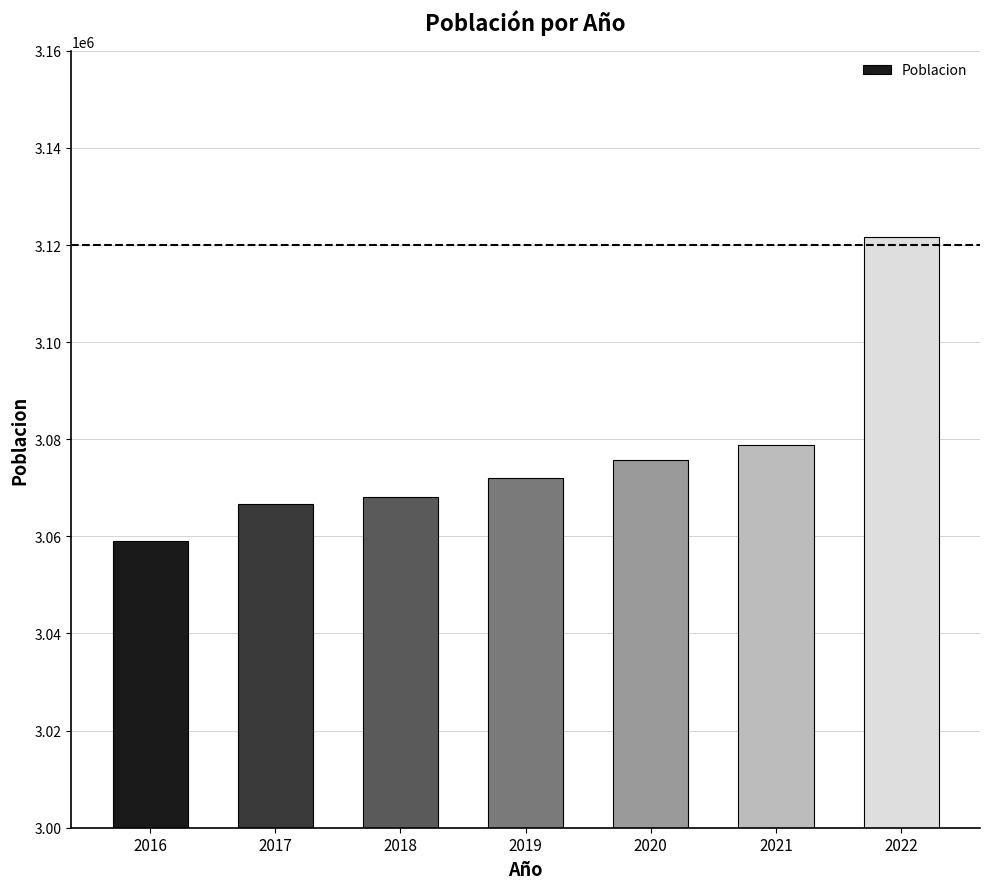

What is the change in value from 2018 to 2020?

+7603